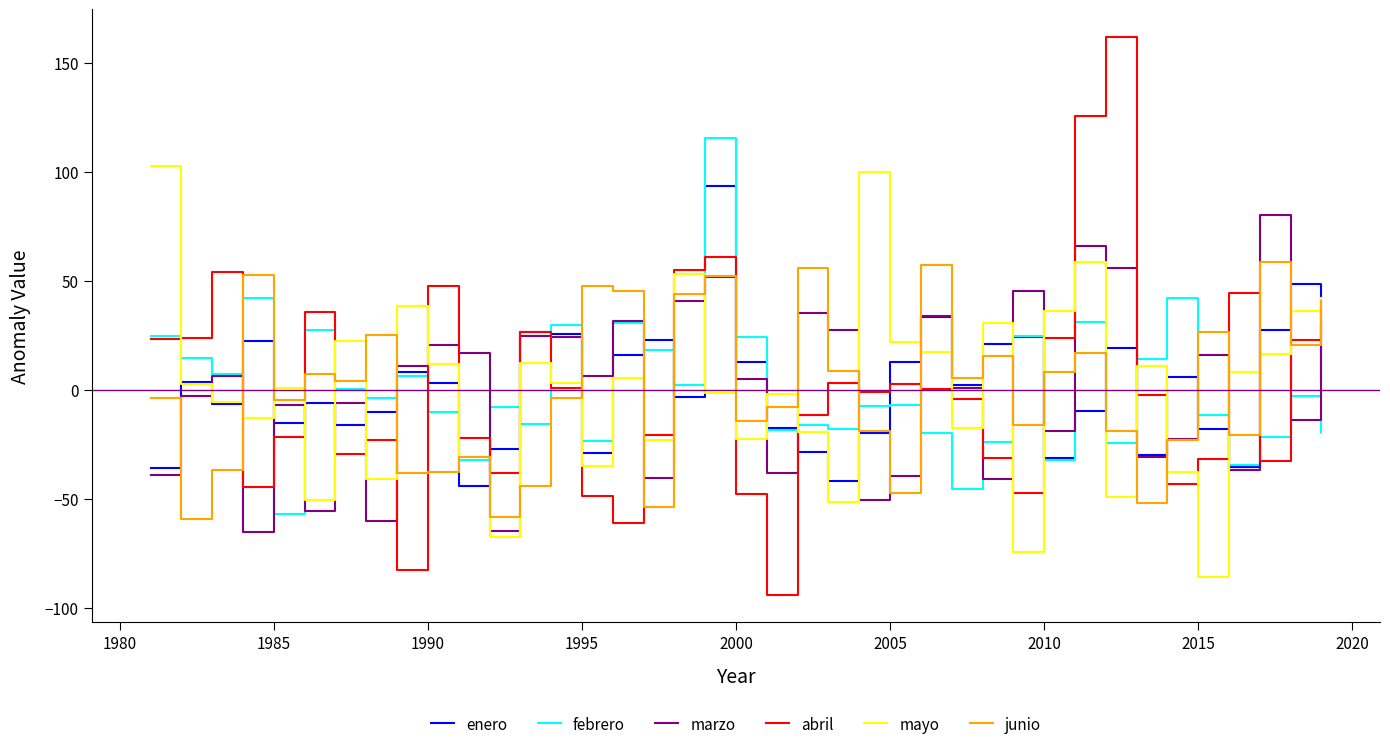

Which series has the largest range (max minus min)?

abril